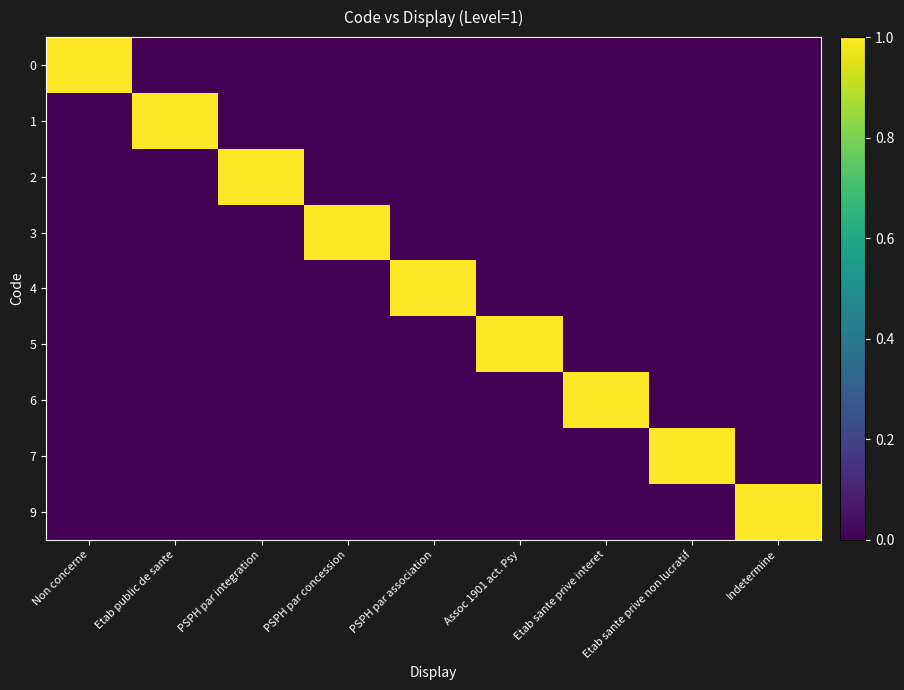

At PSPH par integration, list the series in order from smallest to largest.

0, 1, 3, 4, 5, 6, 7, 9, 2